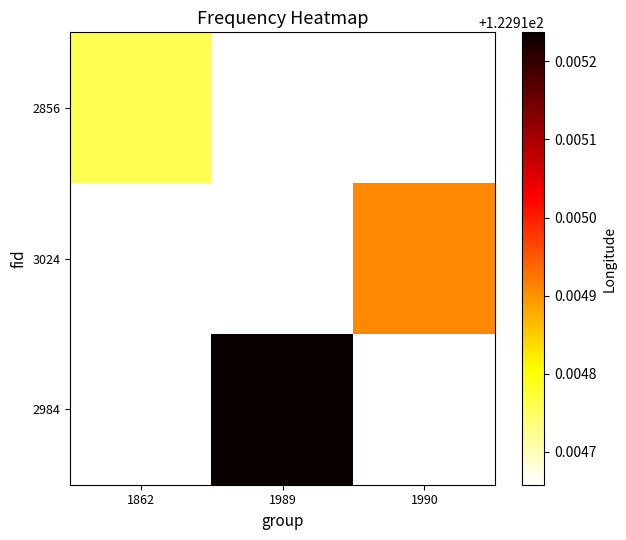

Is it true that 3024 equals 122.9 at 1990?

True